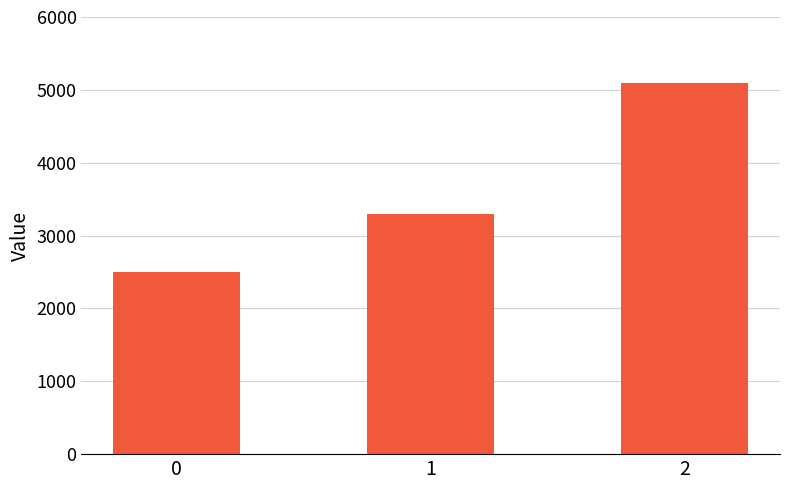

Read the value at 0.

2500